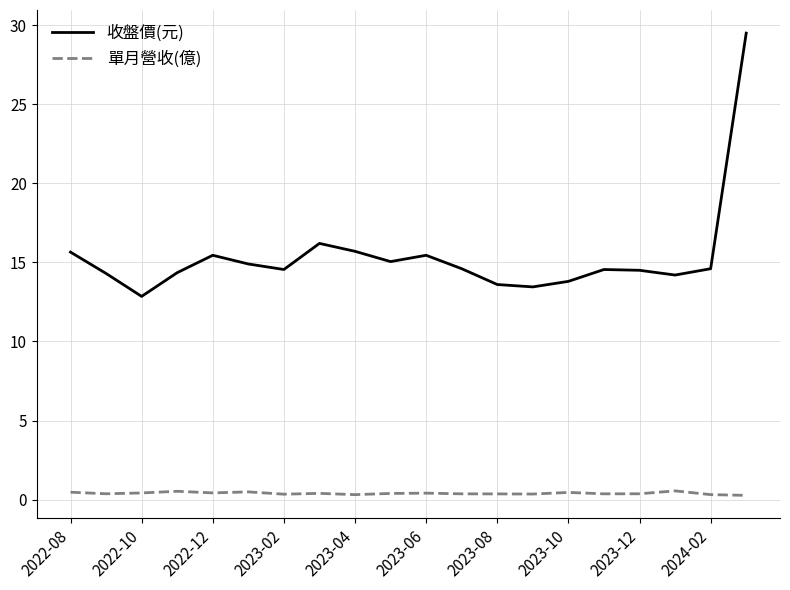

List the series in order of their peak value, highest first.

收盤價(元), 單月營收(億)